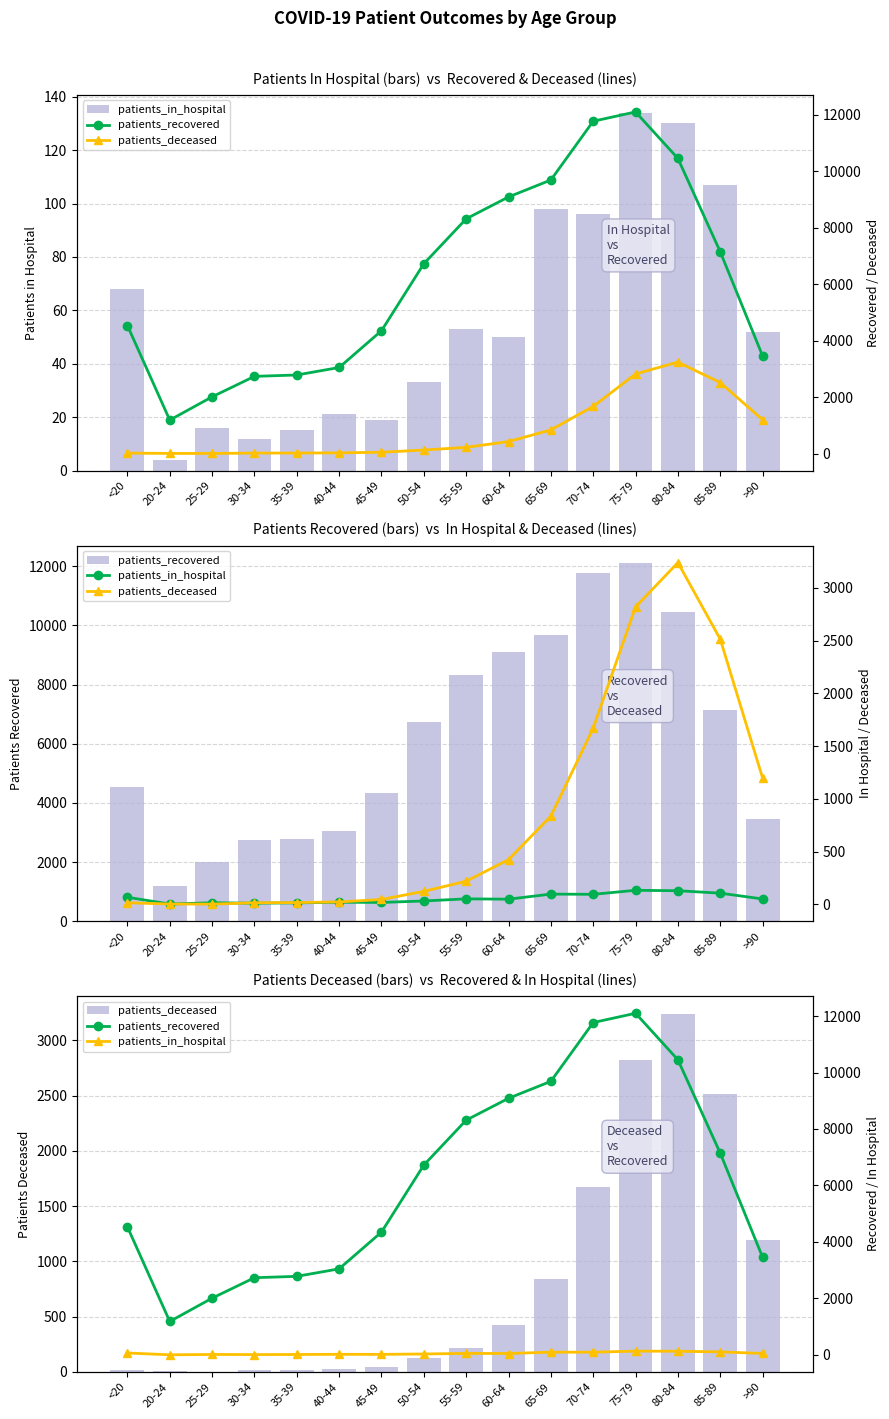

Count the number of data series in this chart.

3